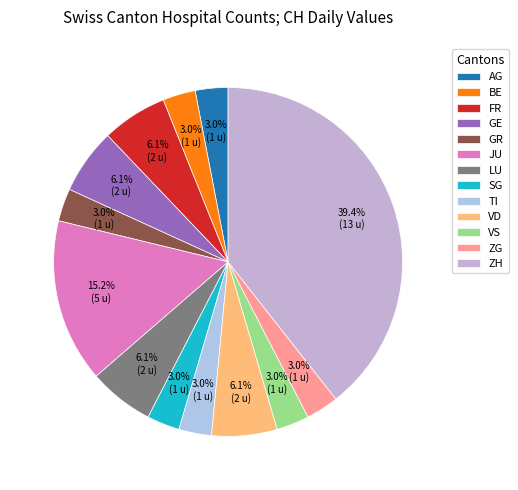

Does TI account for over 50% of the chart?

No